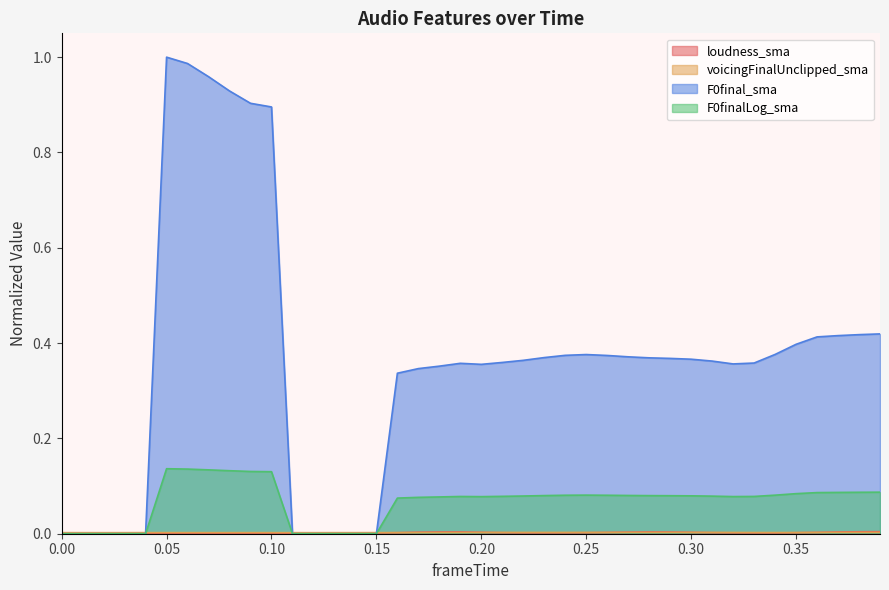

Does the chart display data point markers on the line(s)?

No